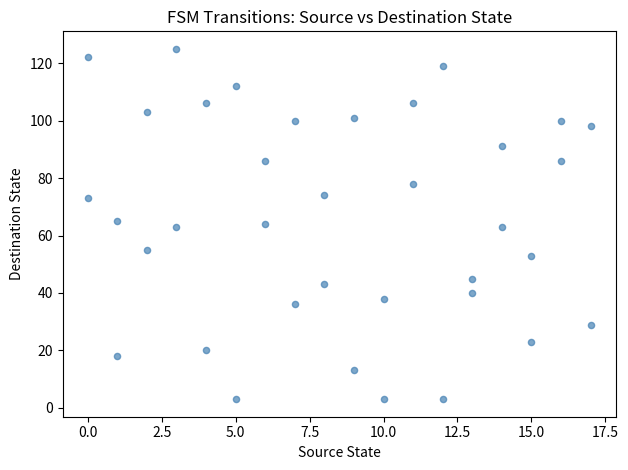

What is the range of X values (max minus min)?

17